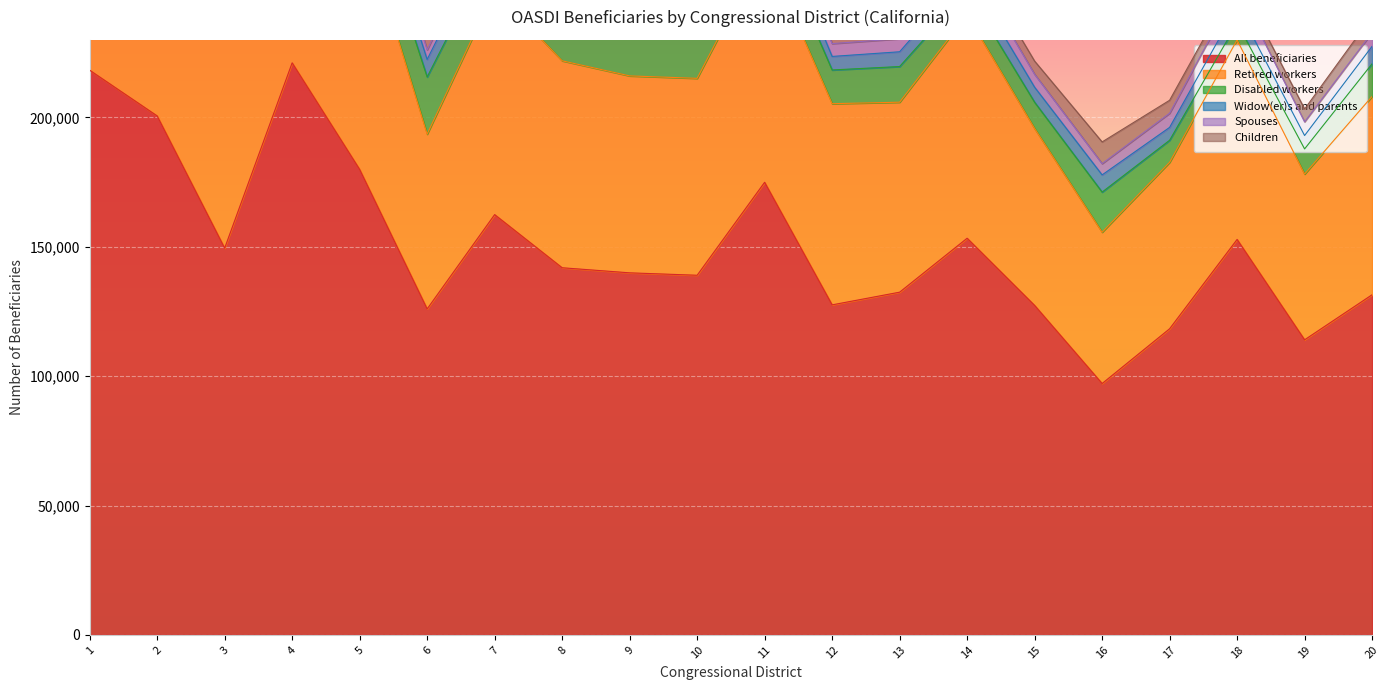

The value of All beneficiaries at 12 is 127578. True or false?

True